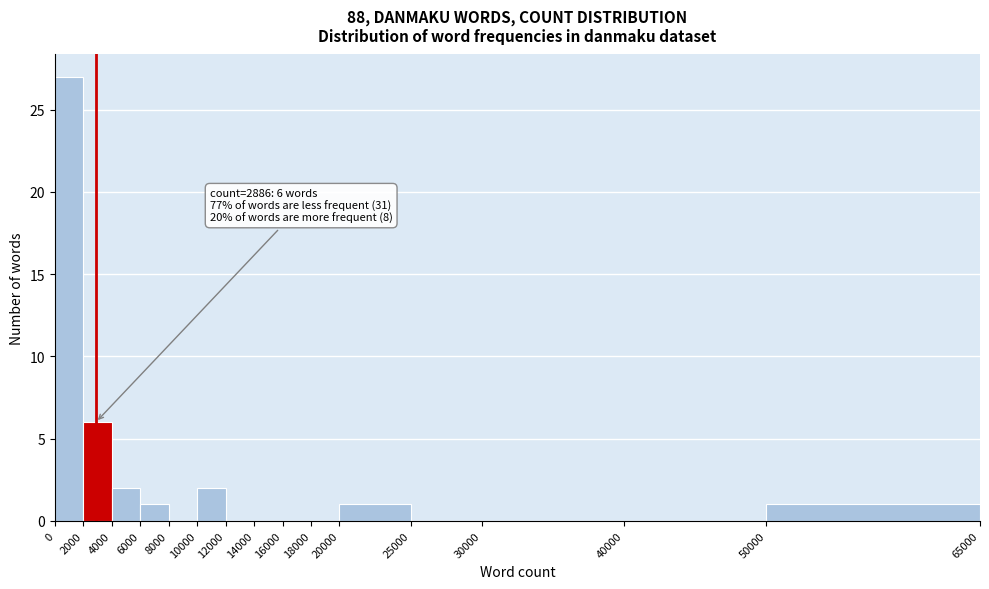

Which range on the x-axis has the tallest bar?

0 to 2000